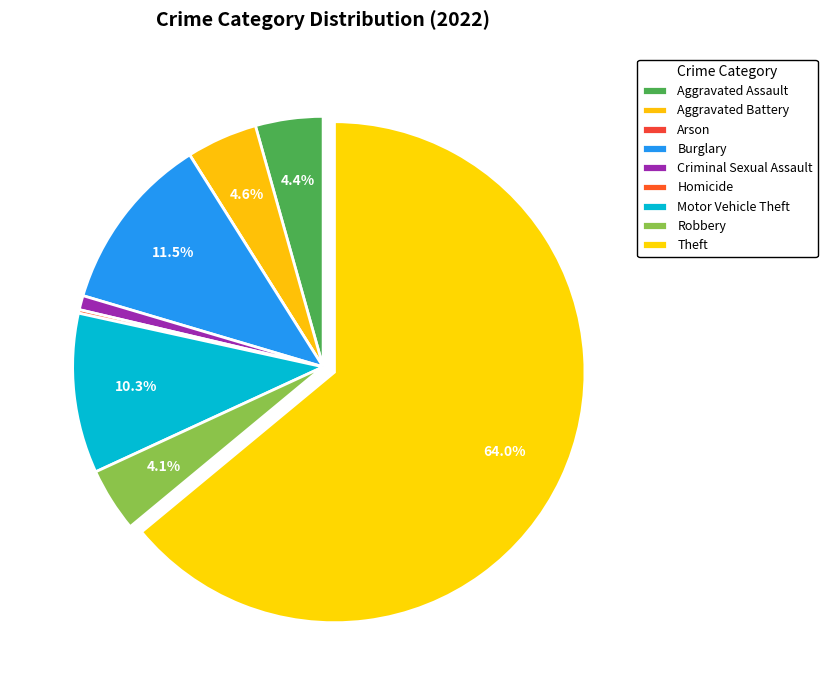

What is the total percentage of Arson and Aggravated Battery?

4.6%